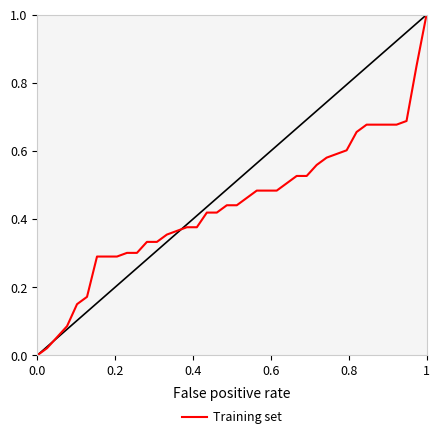

What is the difference between the maximum and minimum values?

1.0